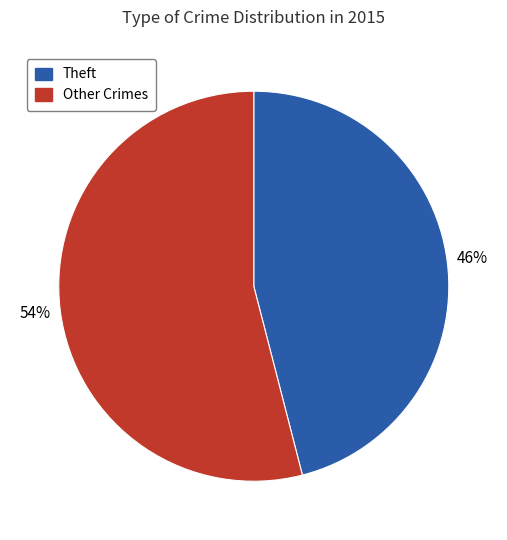

Is the sum of Other Crimes and Theft greater than half?

Yes